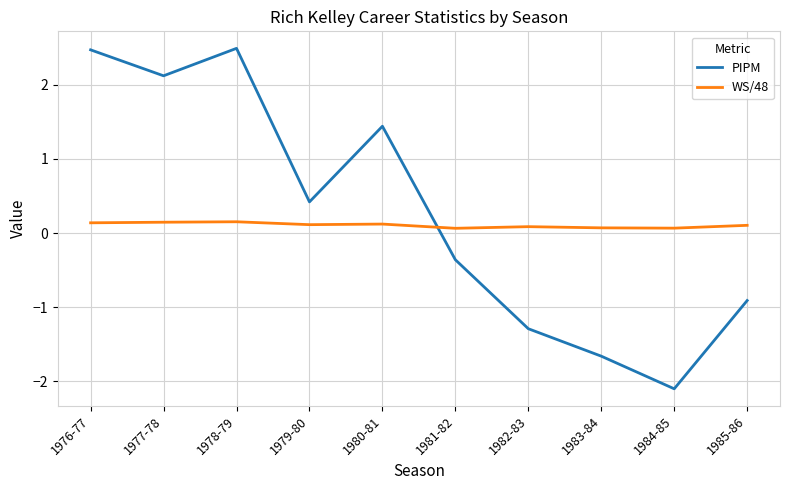

At which category does the chart reach its minimum across all series?

1984-85